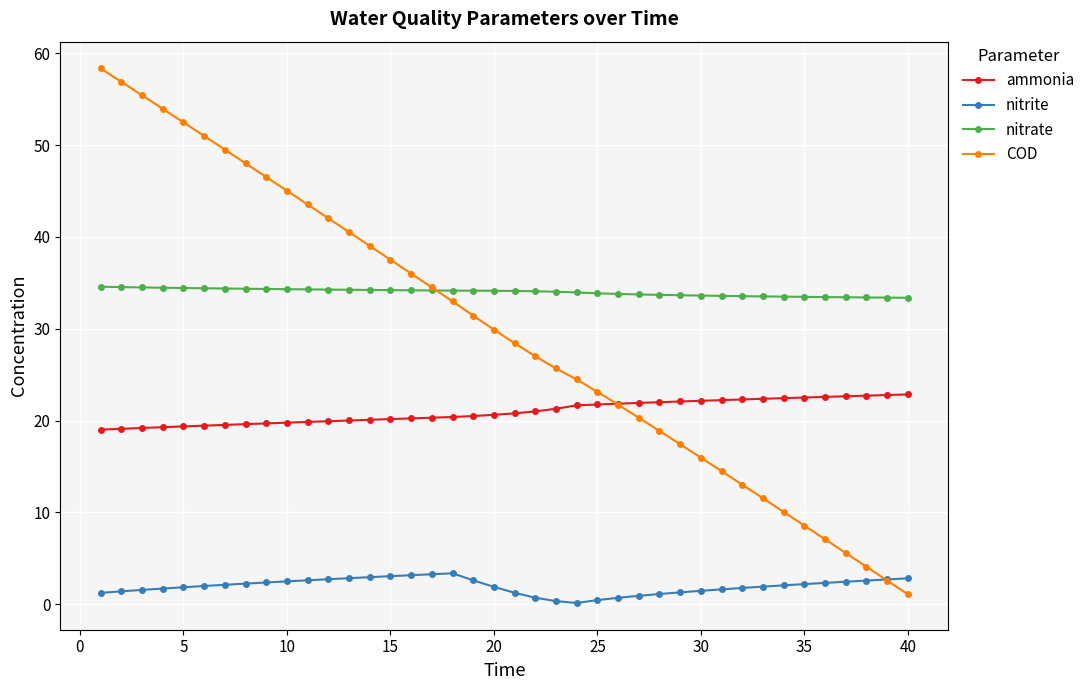

Which series has the largest range (max minus min)?

COD